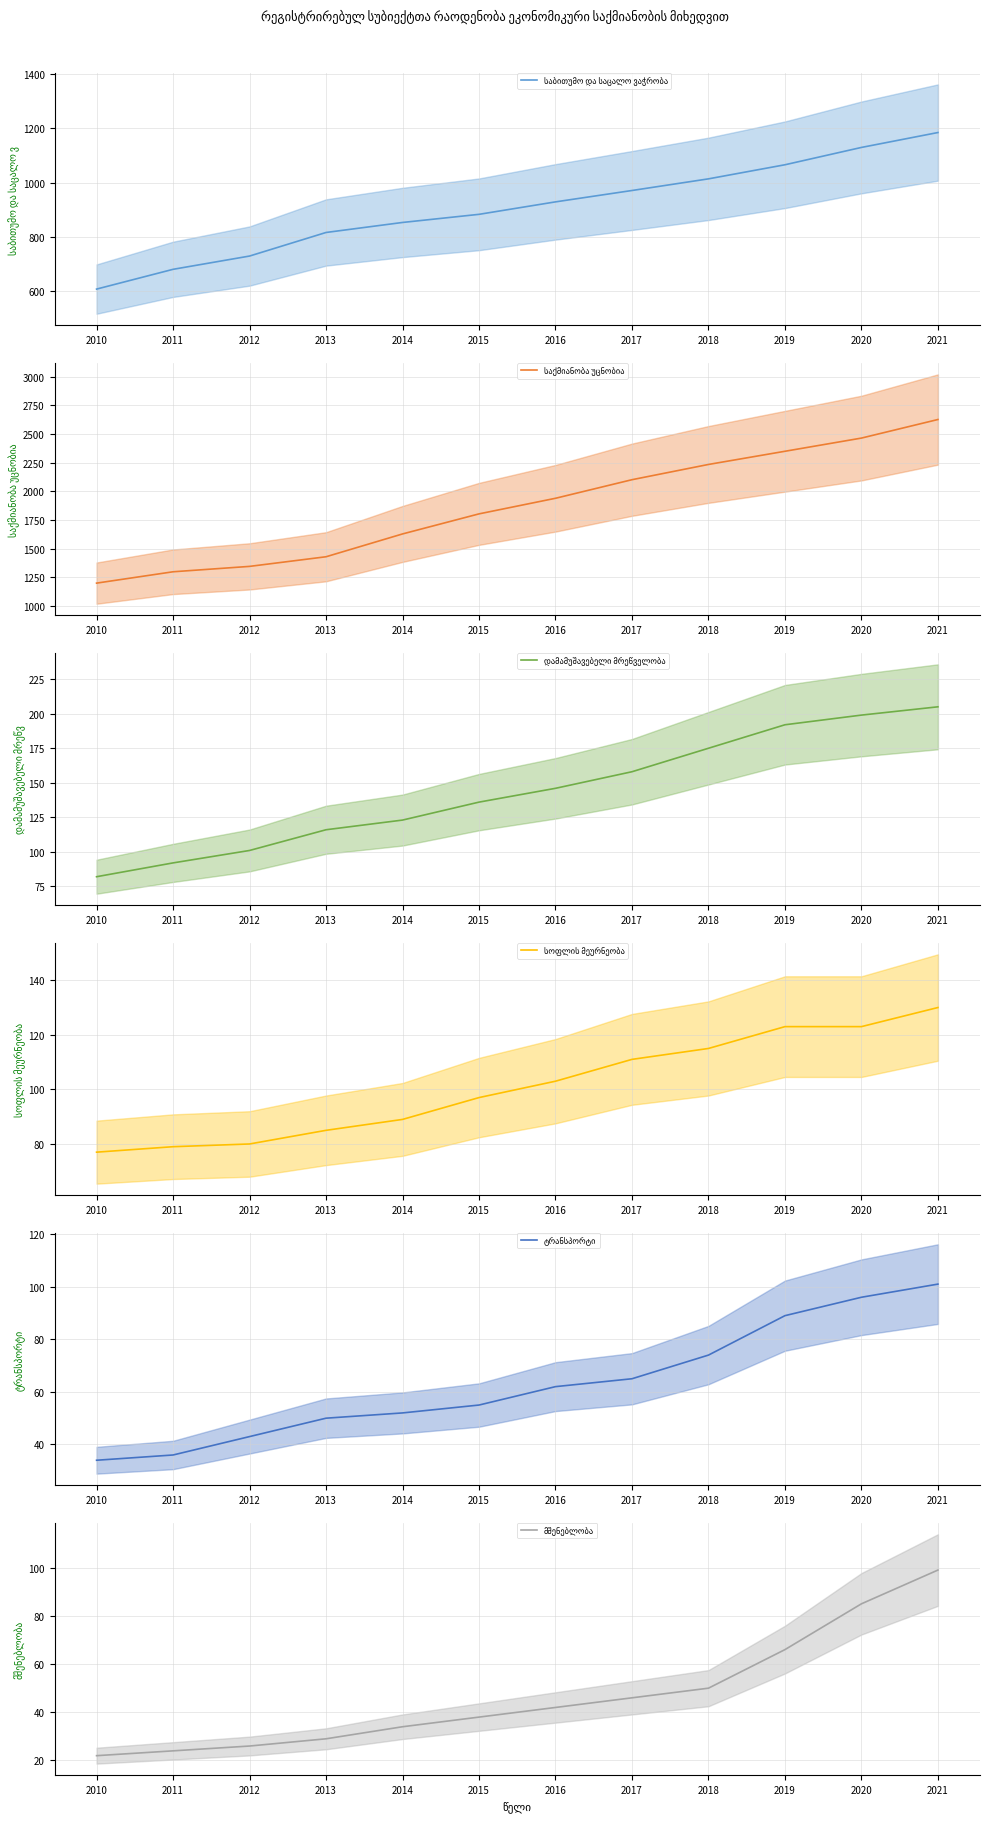

What is the lowest value of the საქმიანობა უცნობია series?

1198